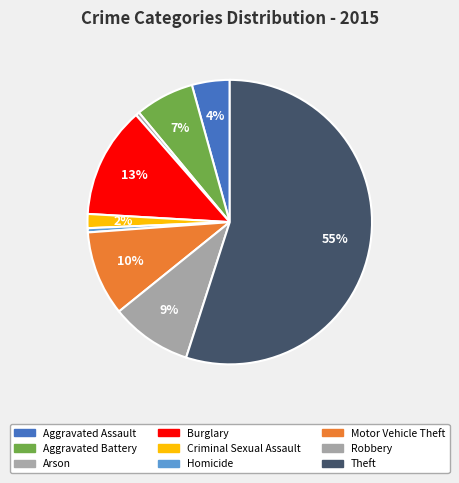

How many slices are in this pie chart?

9